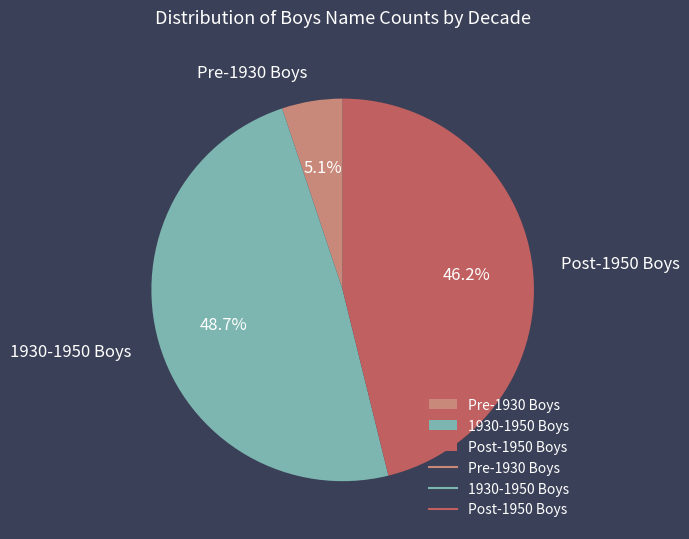

Between 1930-1950 Boys and Post-1950 Boys, which is larger?

1930-1950 Boys